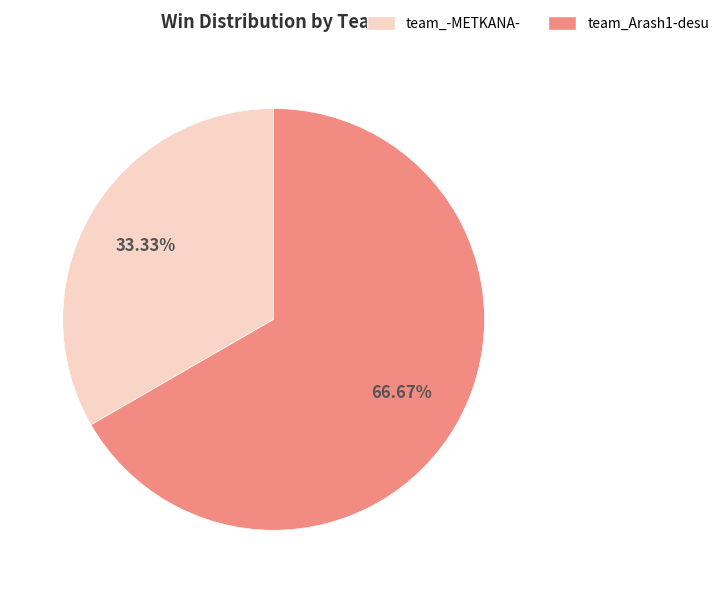

What is the ratio of the value at team_Arash1-desu to the value at team_-METKANA-?

2.0